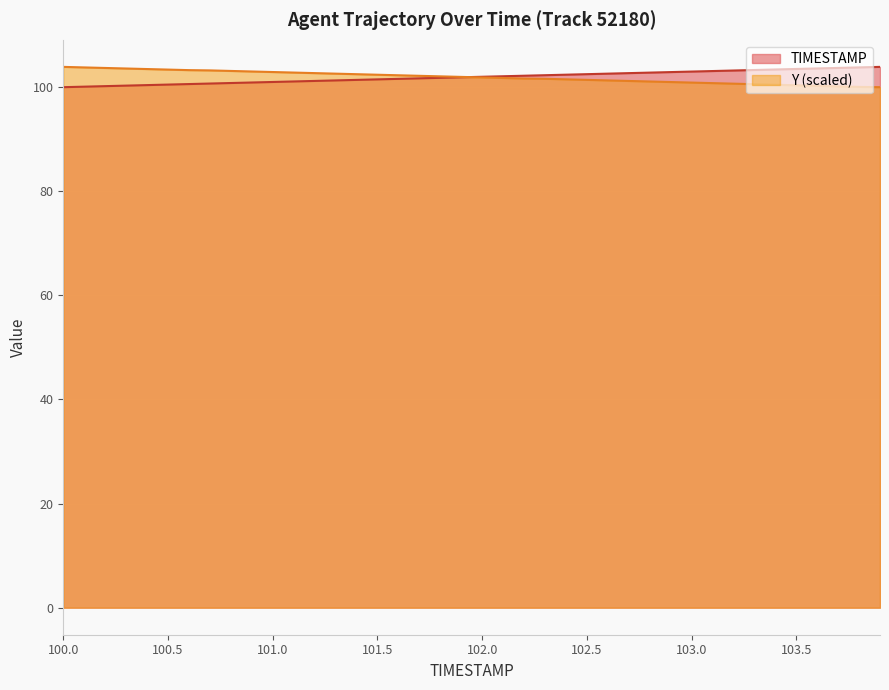

What position from the right is 103.2?

8